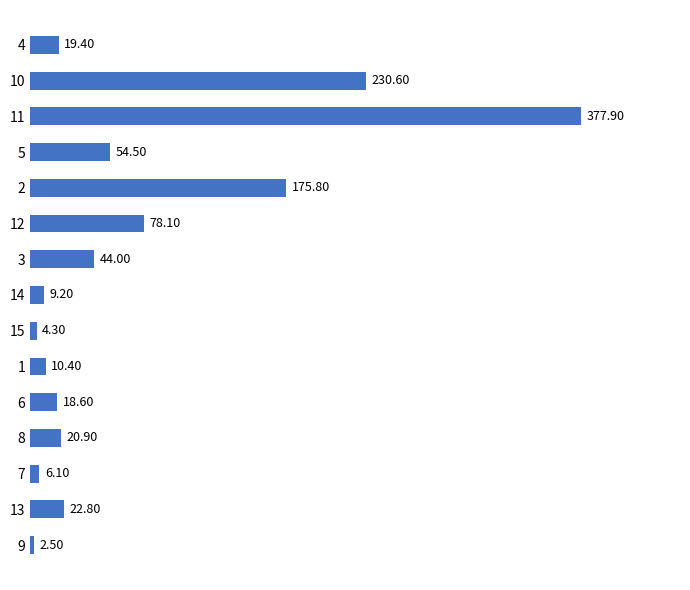

Which has a higher value, 3 or 5?

5